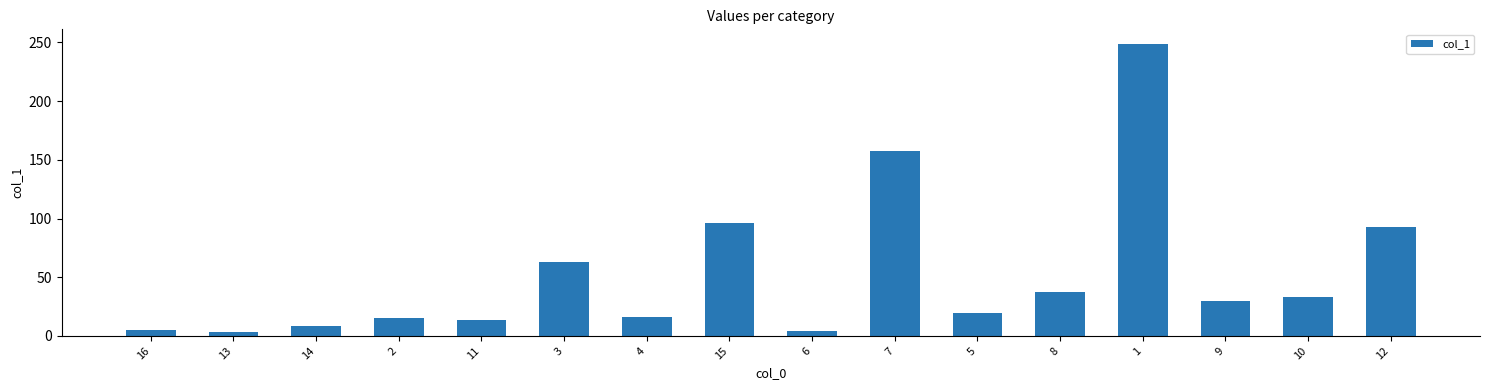

Where does the data first go above 29?

3